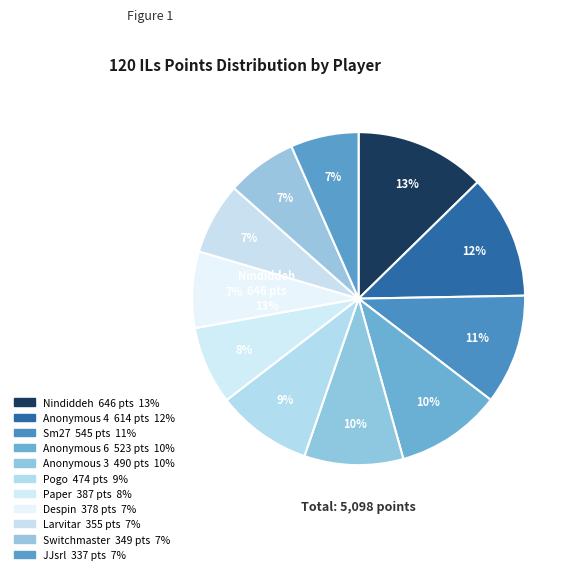

How many segments does this pie chart have?

11